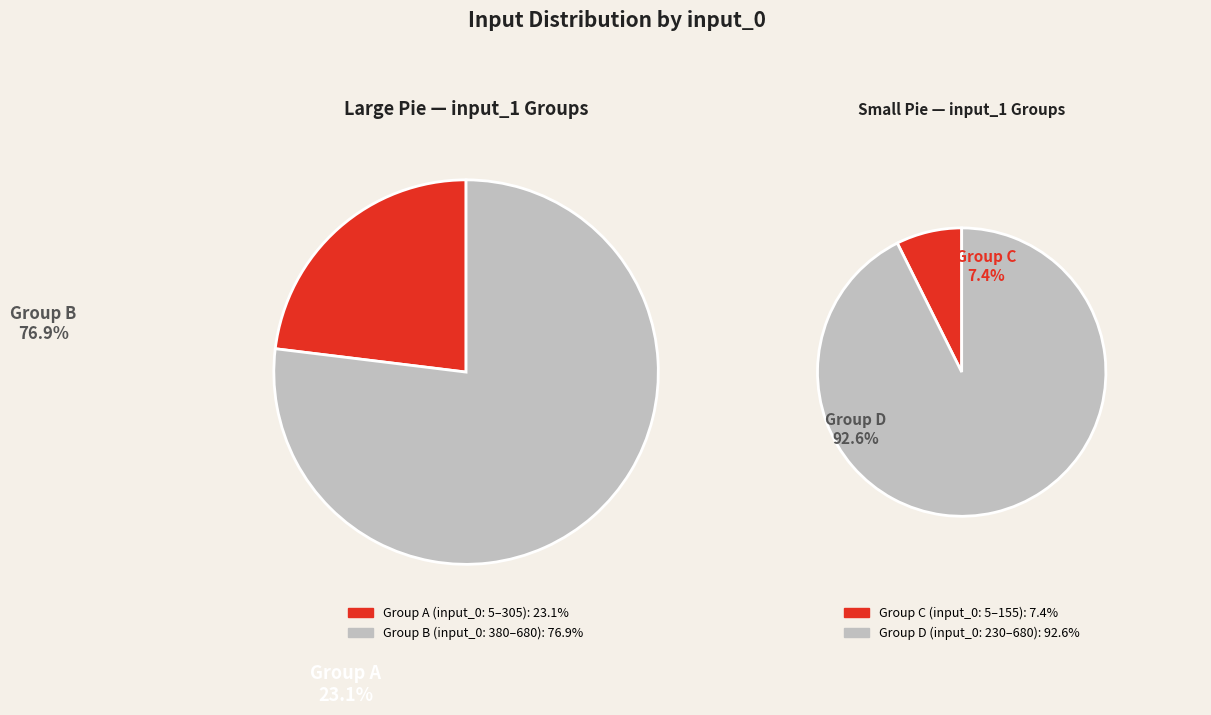

Does 305 represent more than half of the total?

No